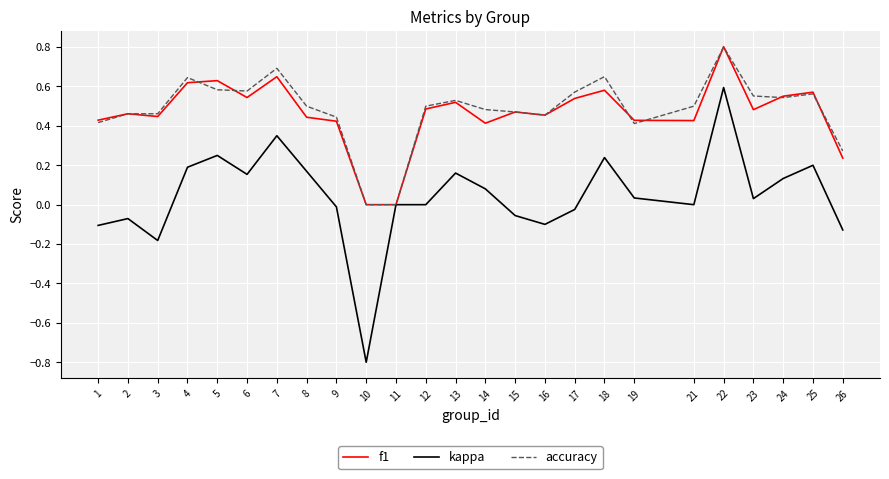

Does the chart display data point markers on the line(s)?

No